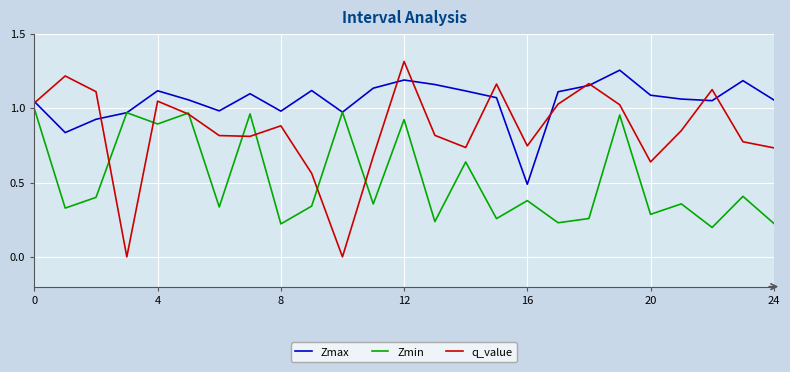

What are all the series names shown in the legend?

Zmax, Zmin, q_value